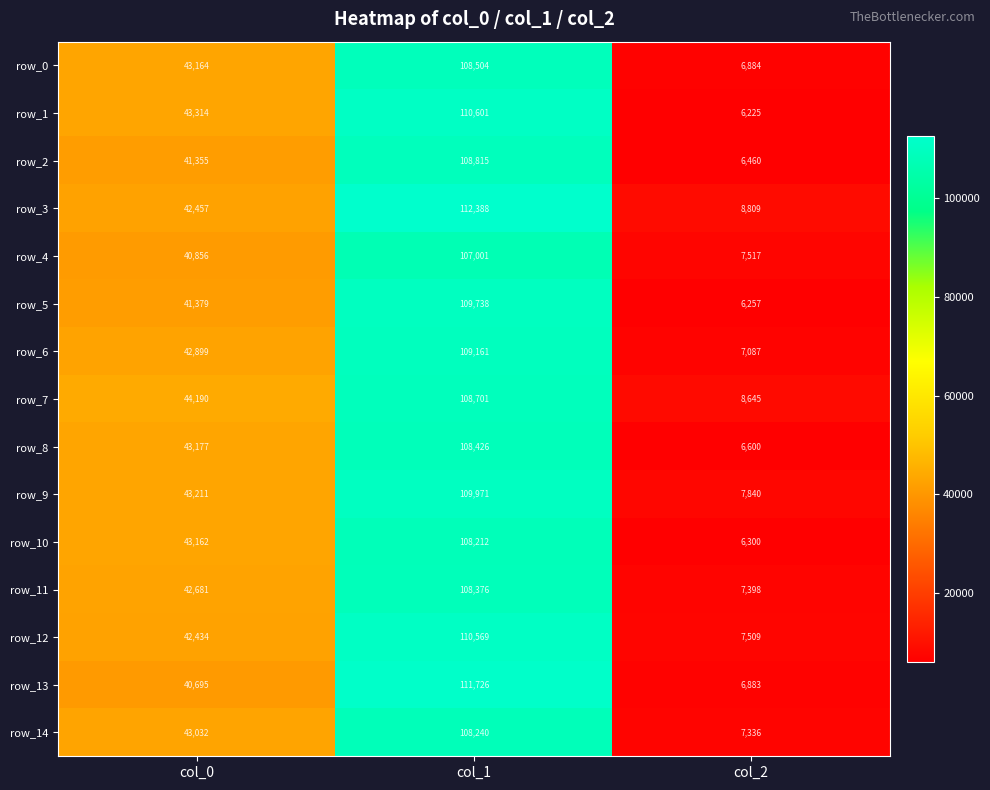

What is the difference between the maximum and second lowest values in the row_14 series?

65208